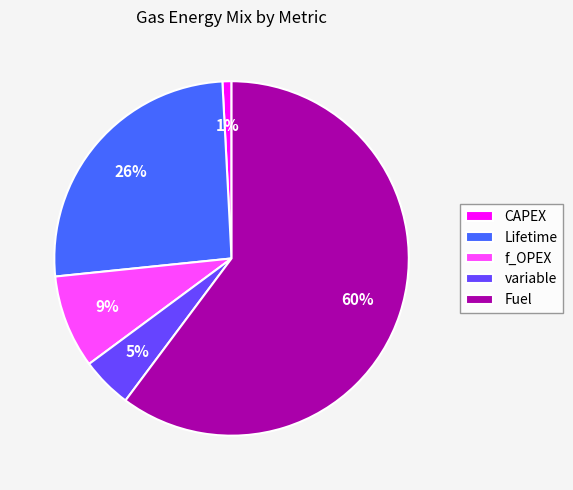

Is the sum of Lifetime and f_OPEX greater than half?

No